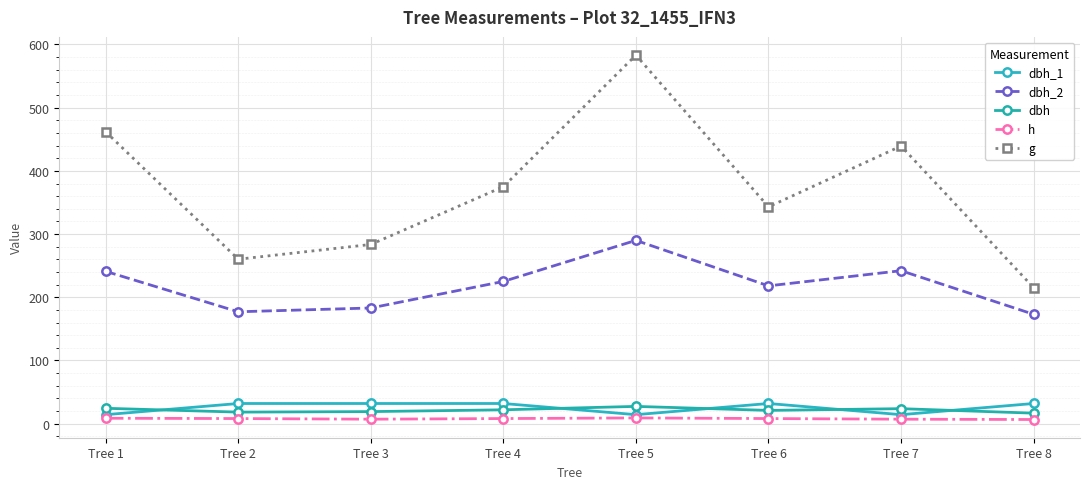

Is this an area chart (filled region under the line)?

No